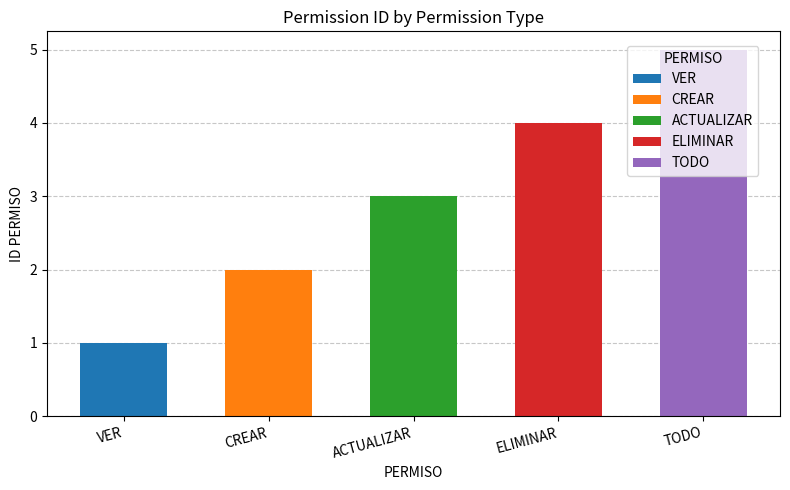

Reading left to right, extract all data points from this chart.

VER=1	CREAR=2	ACTUALIZAR=3	ELIMINAR=4	TODO=5